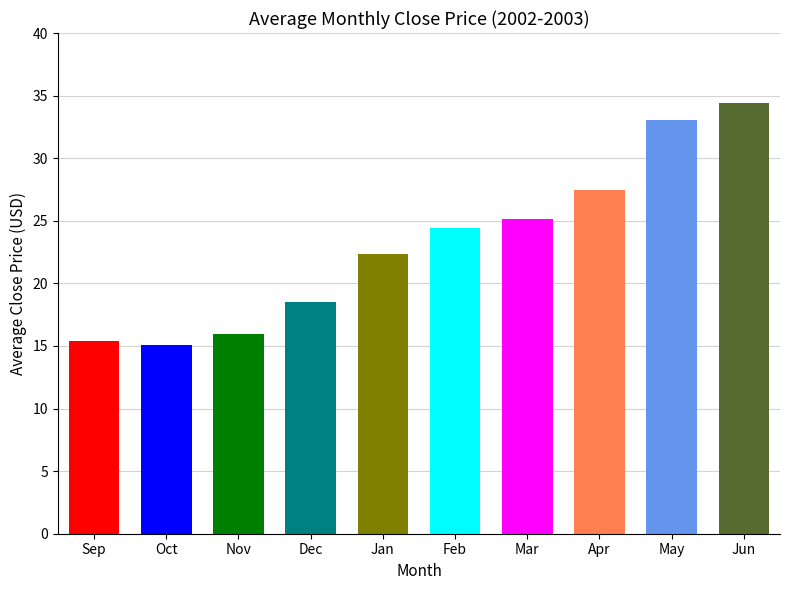

What is the average value?

23.2